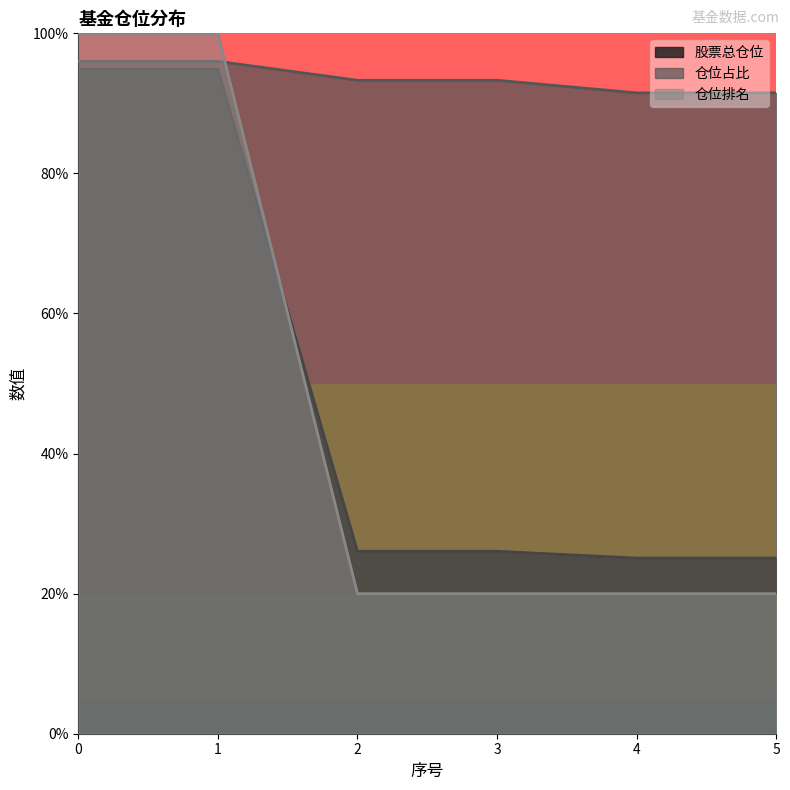

How many values in the 仓位占比 series exceed 93?

4